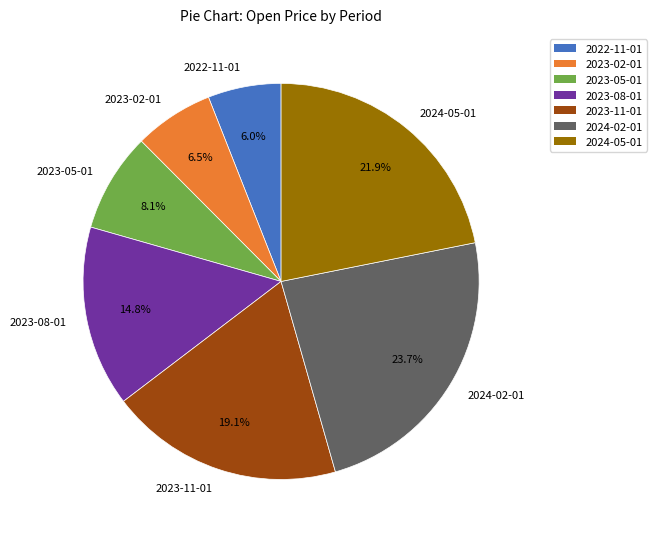

Rank the categories by value from lowest to highest.

2022-11-01, 2023-02-01, 2023-05-01, 2023-08-01, 2023-11-01, 2024-05-01, 2024-02-01